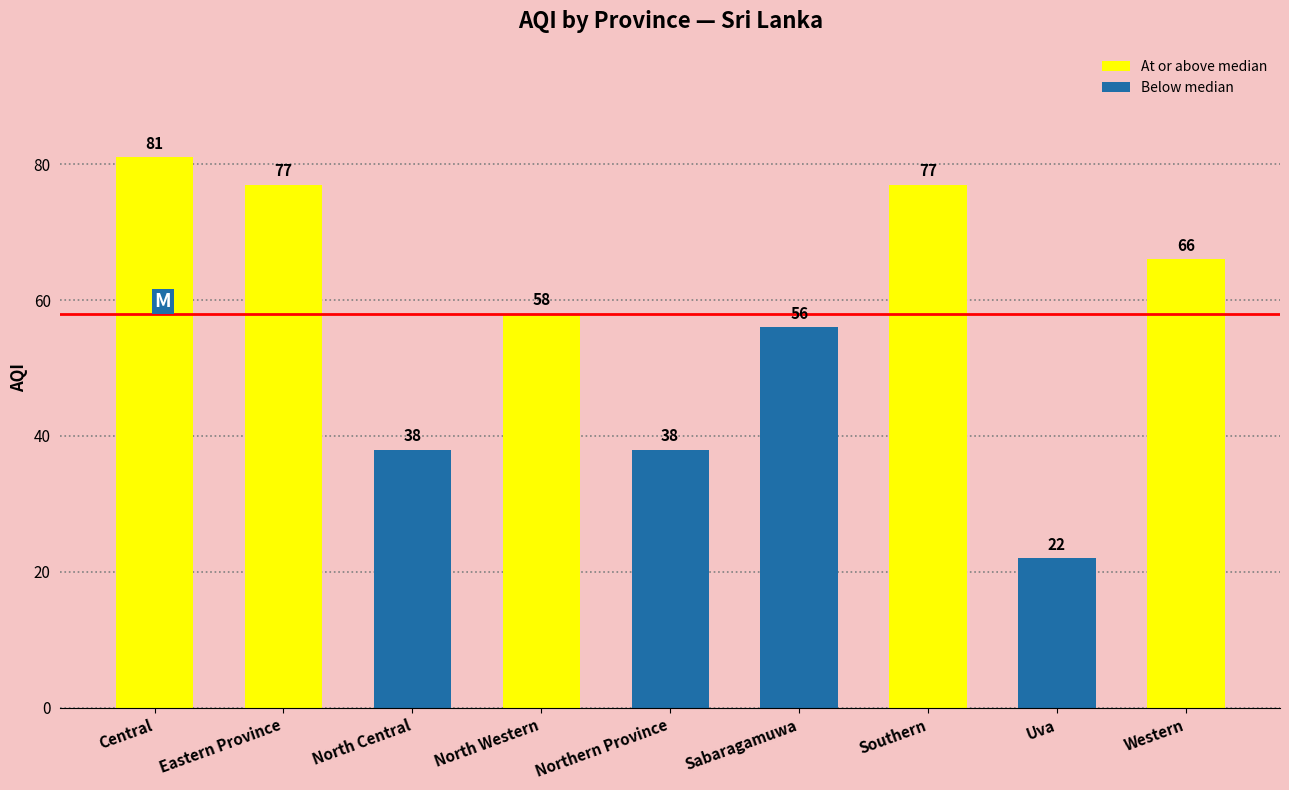

At which category does the chart reach its minimum across all series?

Uva